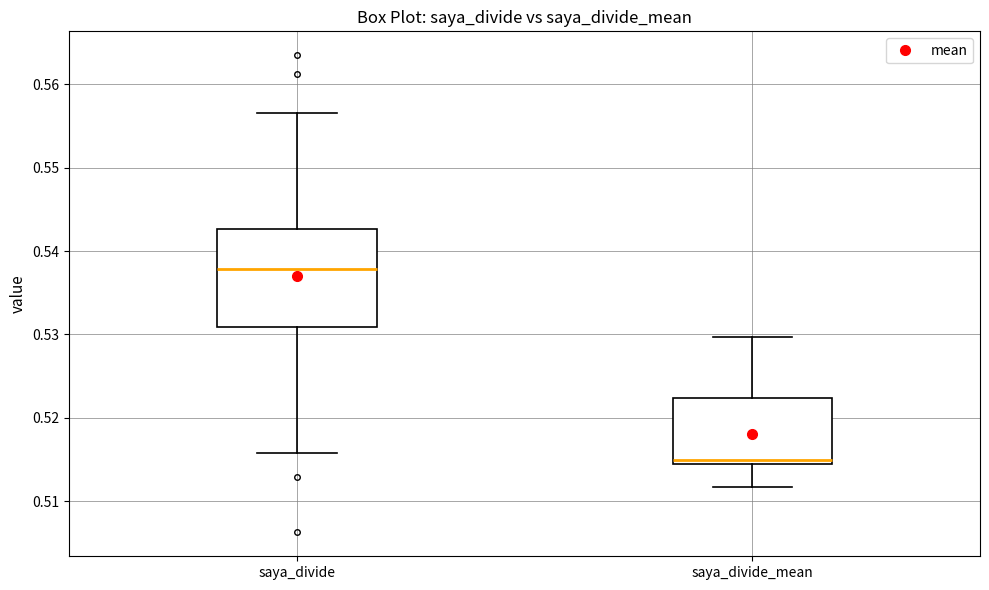

Which box is the tallest, from its lower edge to its upper edge?

saya_divide